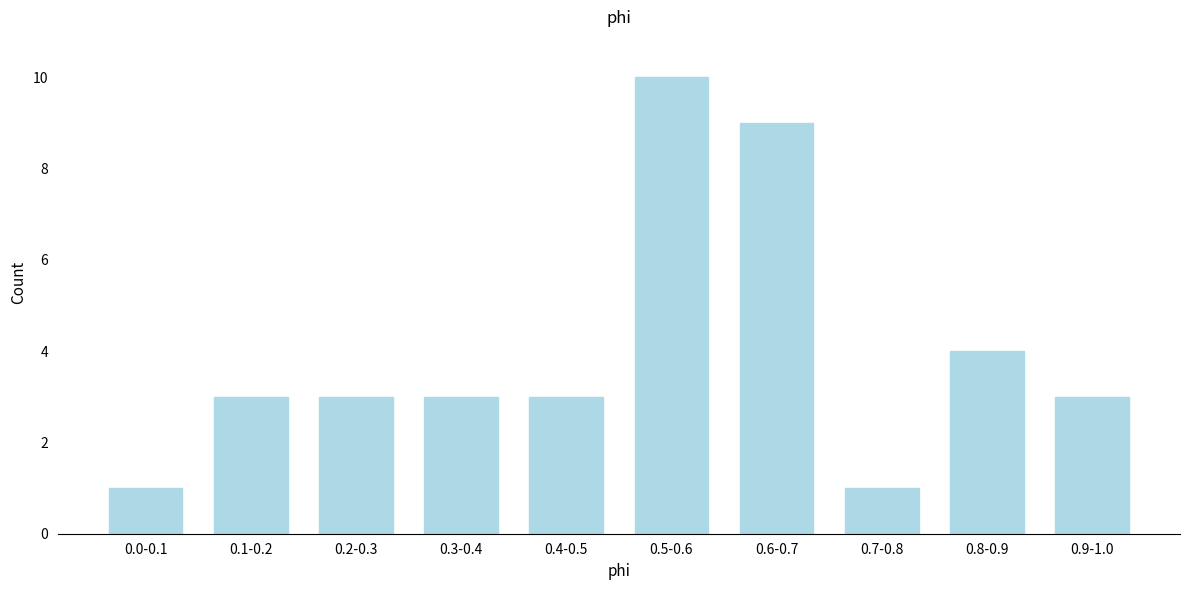

Reading right to left, transcribe all the data shown in this chart.

0.9-1.0=3	0.8-0.9=4	0.7-0.8=1	0.6-0.7=9	0.5-0.6=10	0.4-0.5=3	0.3-0.4=3	0.2-0.3=3	0.1-0.2=3	0.0-0.1=1